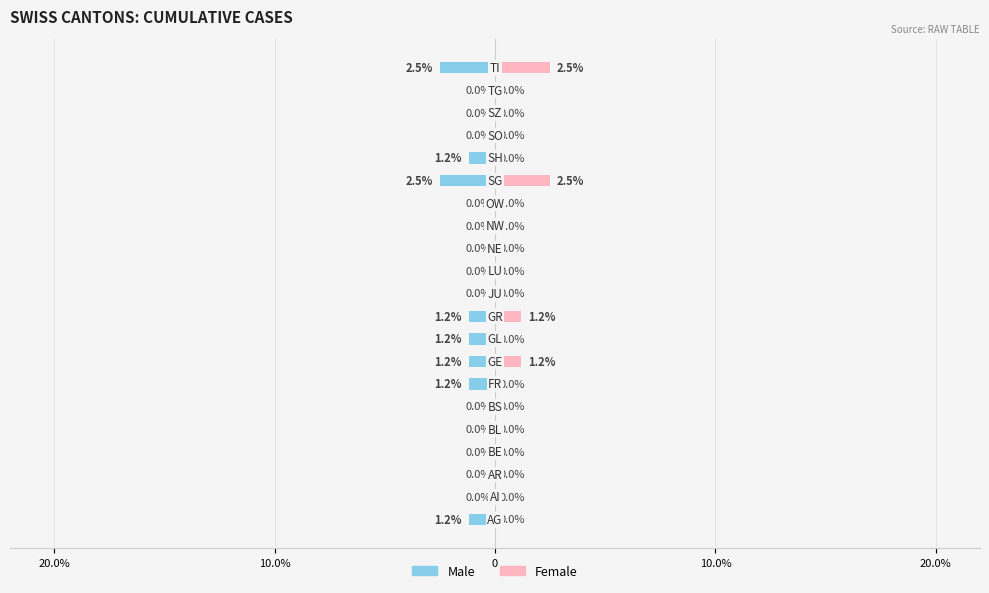

The value of Male at 7 is -1.2. True or false?

True